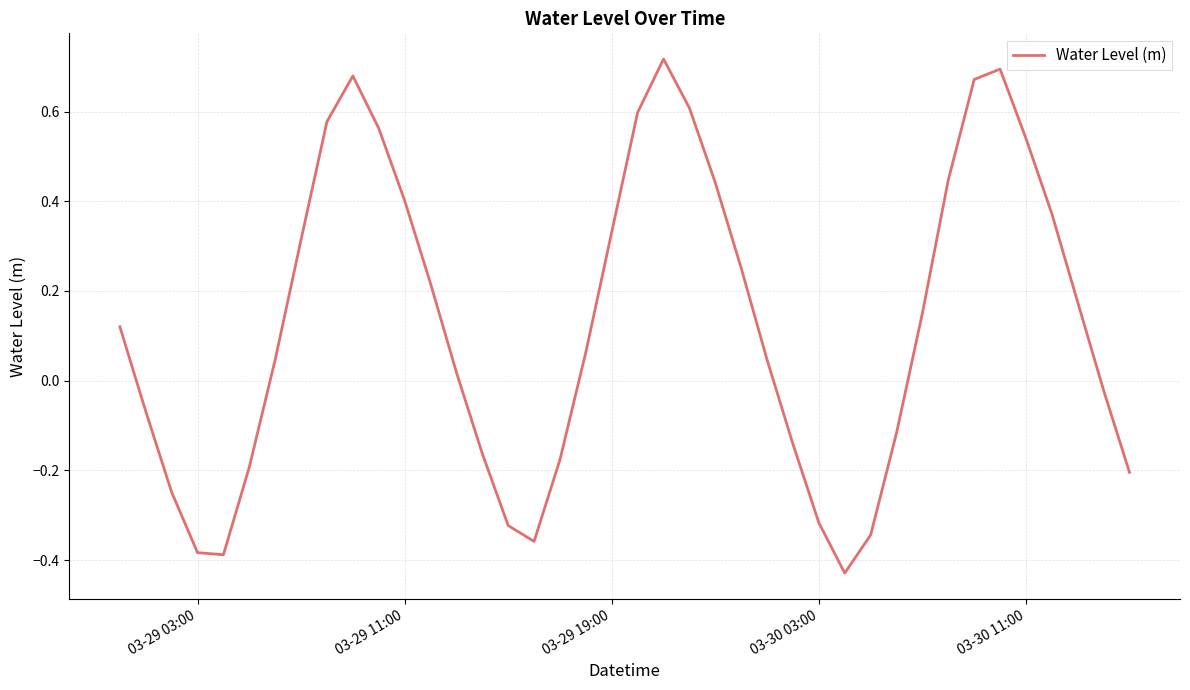

What is the difference between the maximum and minimum values?

1.1